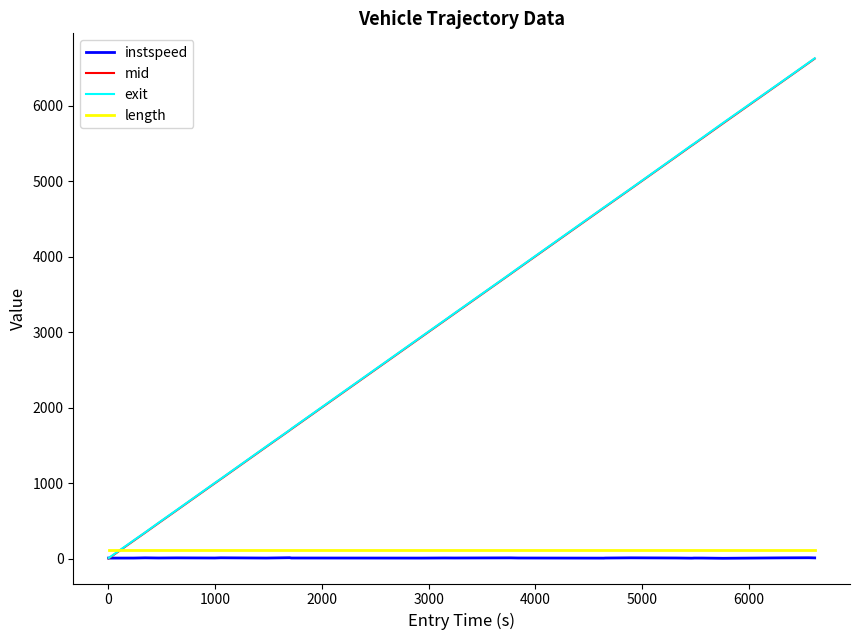

True or false: length and instspeed cross at least once.

False